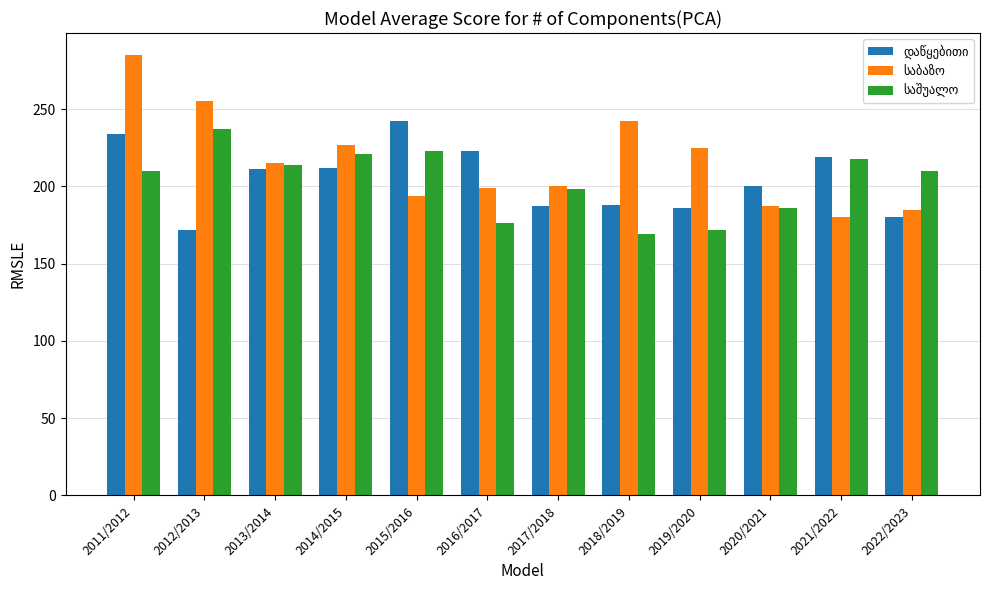

What is the difference between the highest and lowest values at 2020/2021?

14